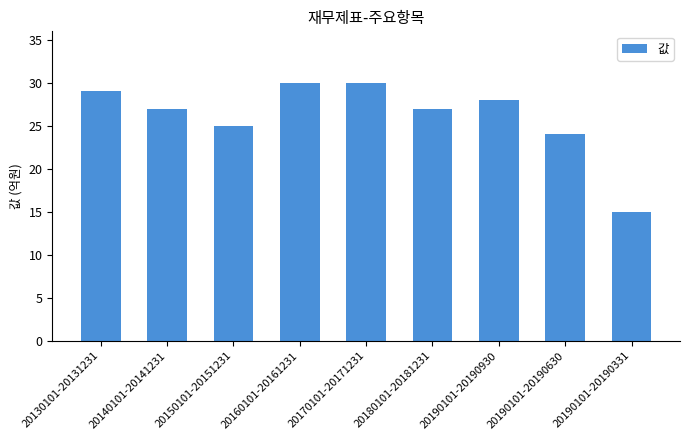

Approximately how many times larger is the value at 20130101-20131231 compared to 20160101-20161231?

1.0